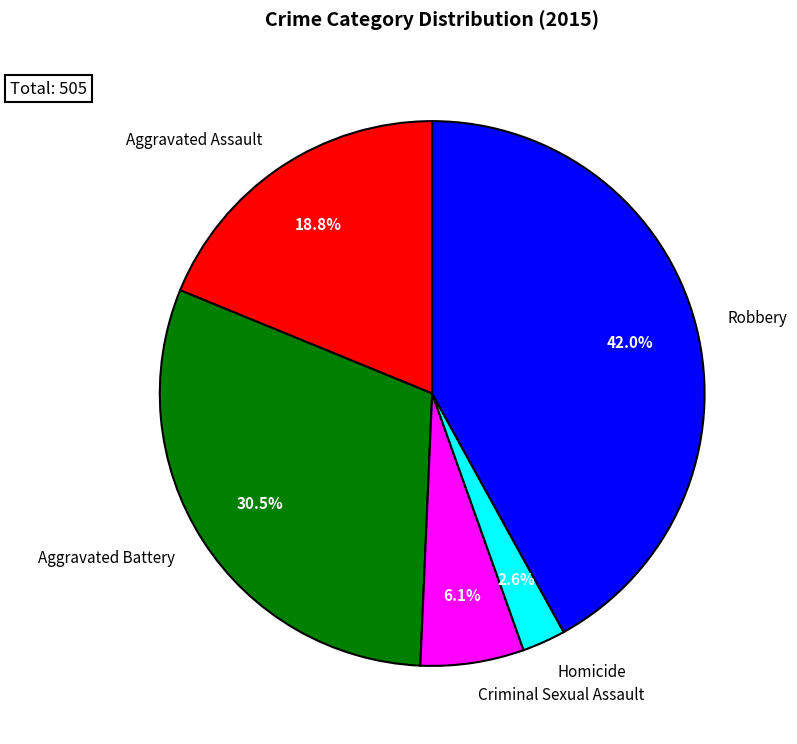

Count the number of slices in the pie.

5